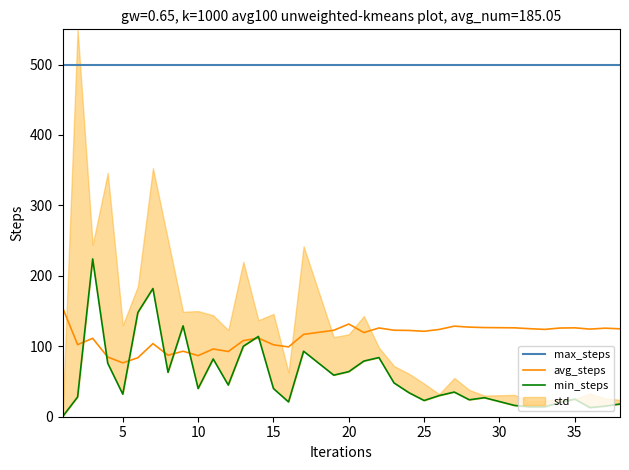

True or false: avg_steps and max_steps cross at least once.

False